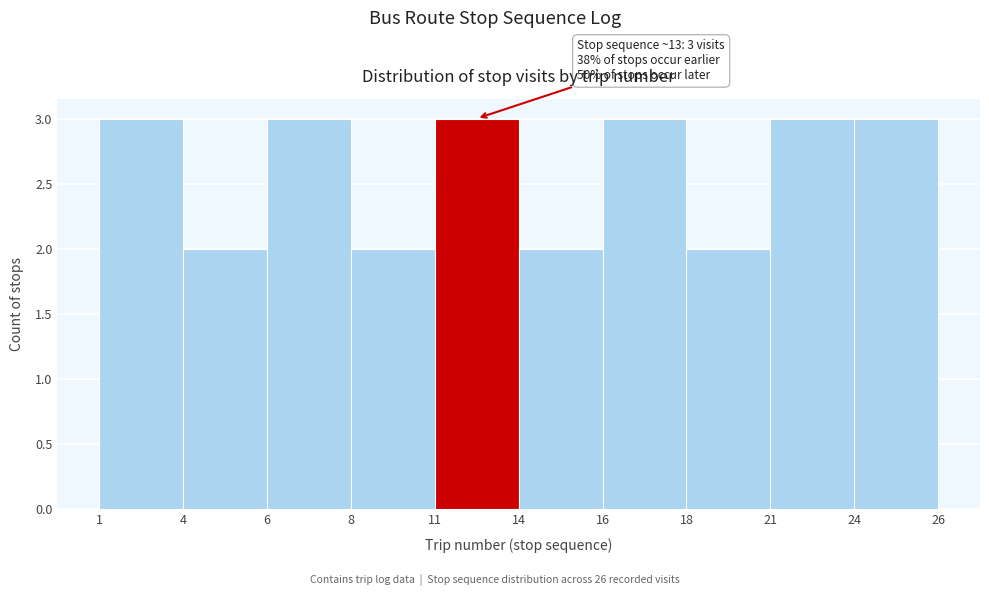

Reading left to right, what are all the values shown in this chart?

1=3	4=2	6=3	8=2	11=3	14=2	16=3	18=2	21=3	24=3